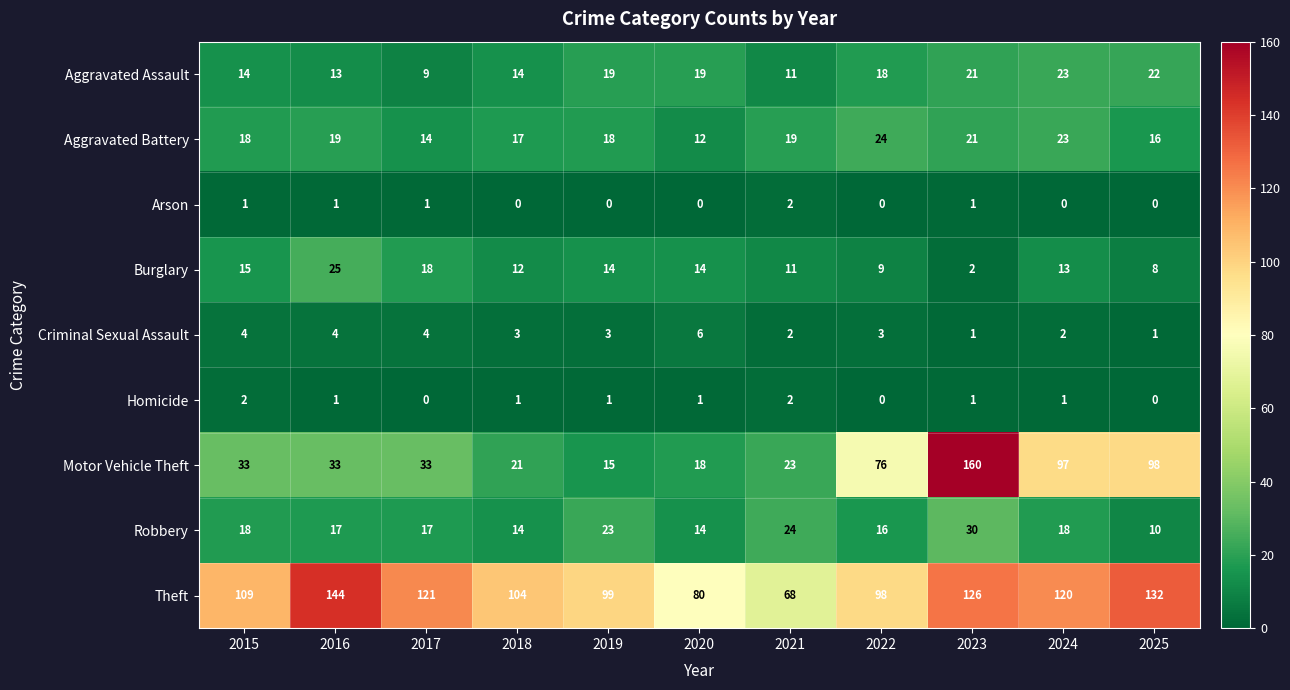

How many series are shown in this chart?

9